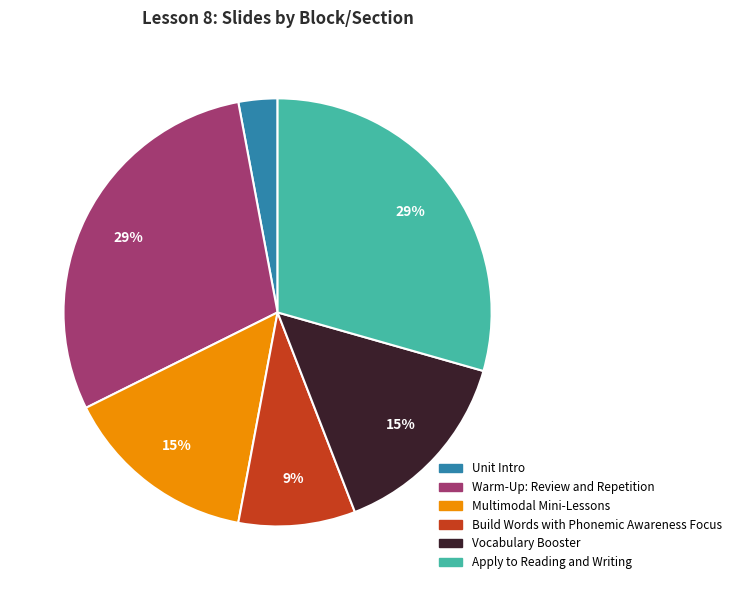

Count the number of slices in the pie.

6